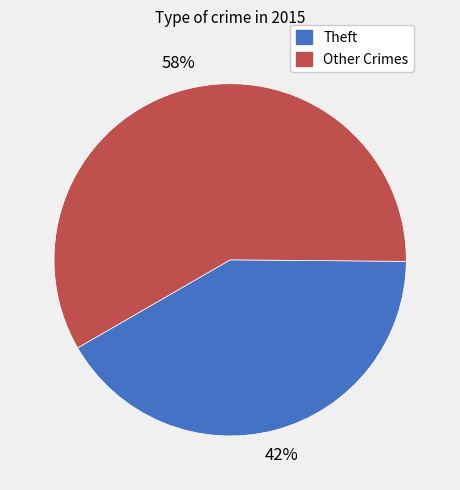

Does any single category account for the majority?

Yes